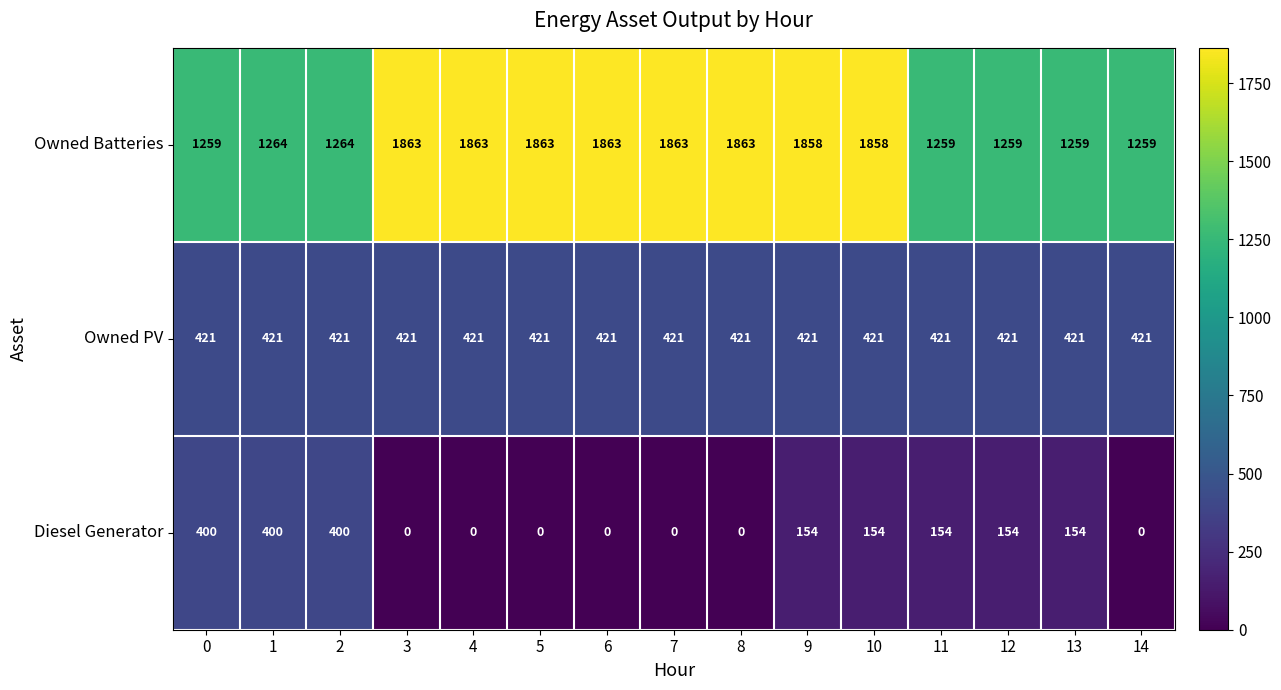

What value does the Owned PV series have at 9?

421